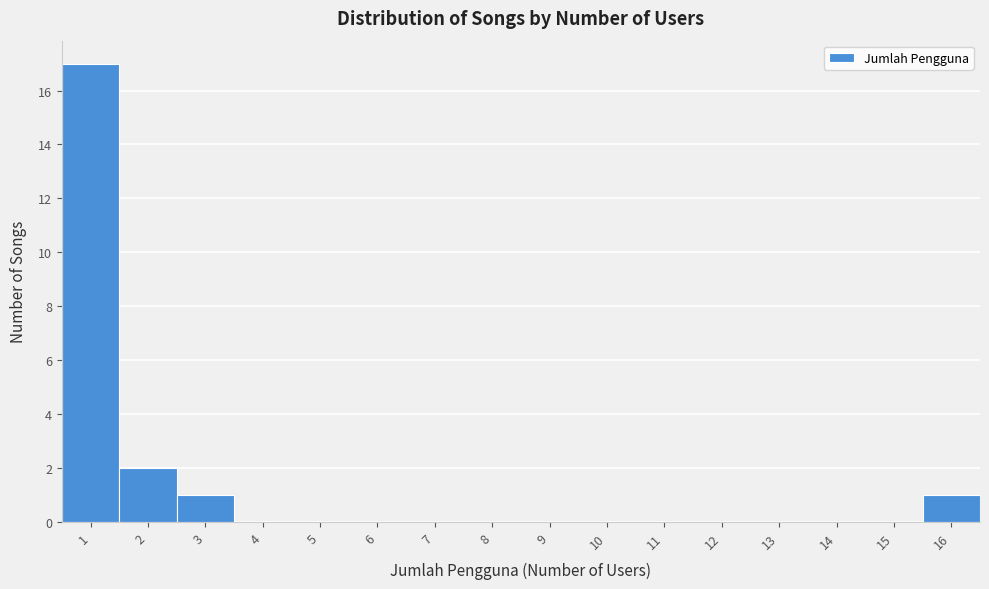

Which range on the x-axis has the tallest bar?

0.5 to 1.5